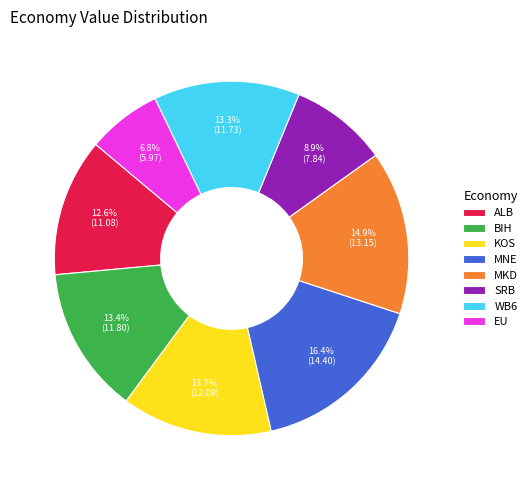

How many segments does this pie chart have?

8